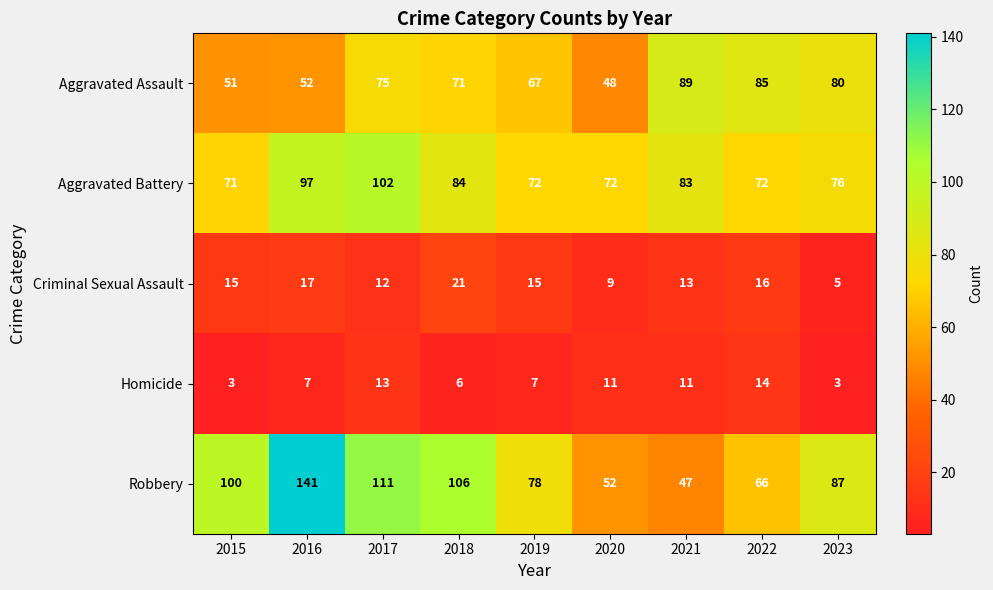

What is the difference between the highest and lowest values at 2023?

84